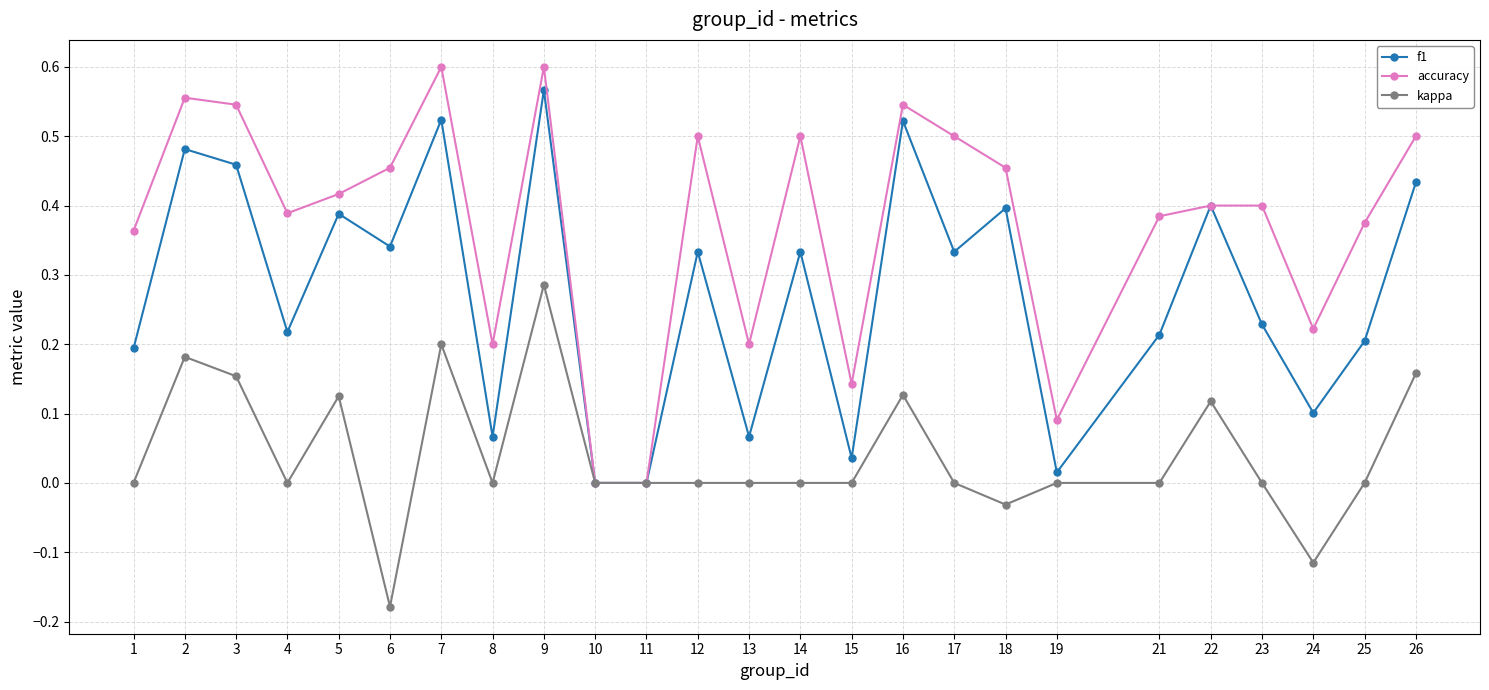

The value of accuracy at 17 is 0.2. True or false?

False